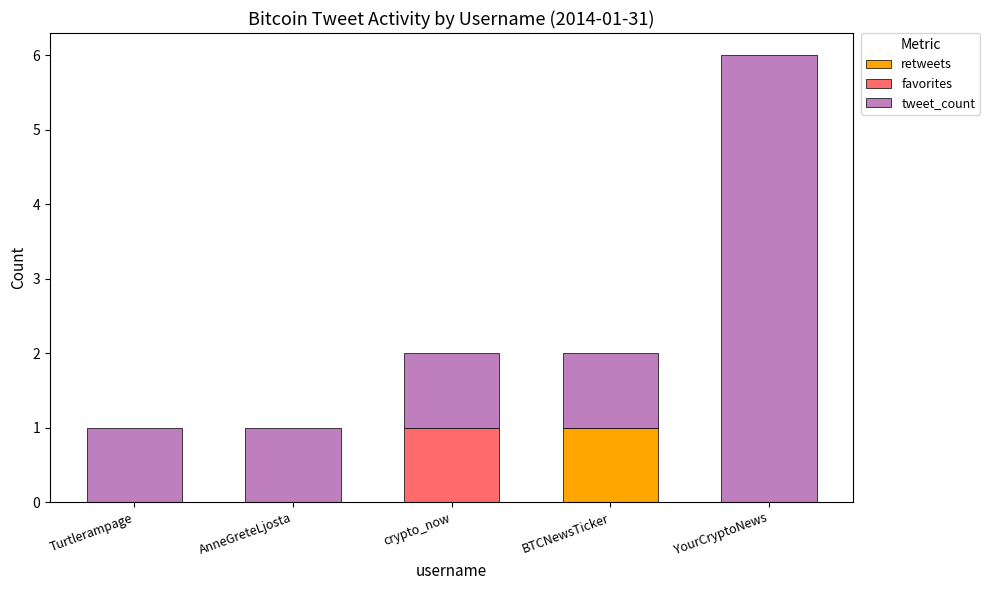

Reading left to right, list the values for the retweets series.

Turtlerampage=0	AnneGreteLjosta=0	crypto_now=0	BTCNewsTicker=1	YourCryptoNews=0